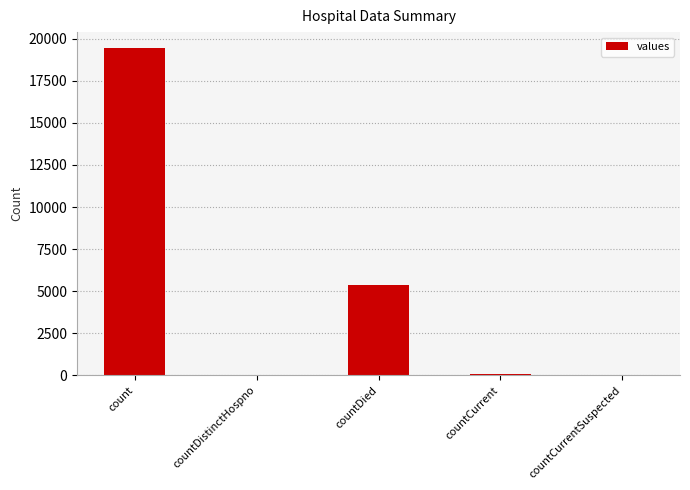

True or false: the data shows 19420 at count.

True